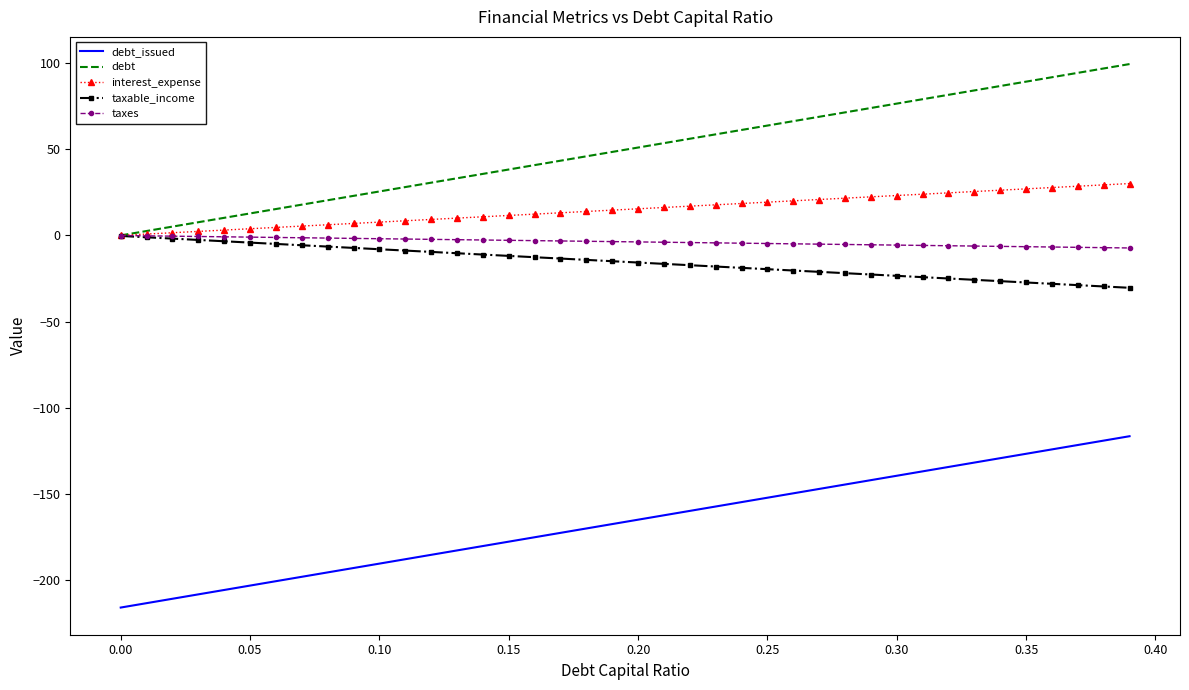

True or false: interest_expense and debt_issued cross at least once.

False